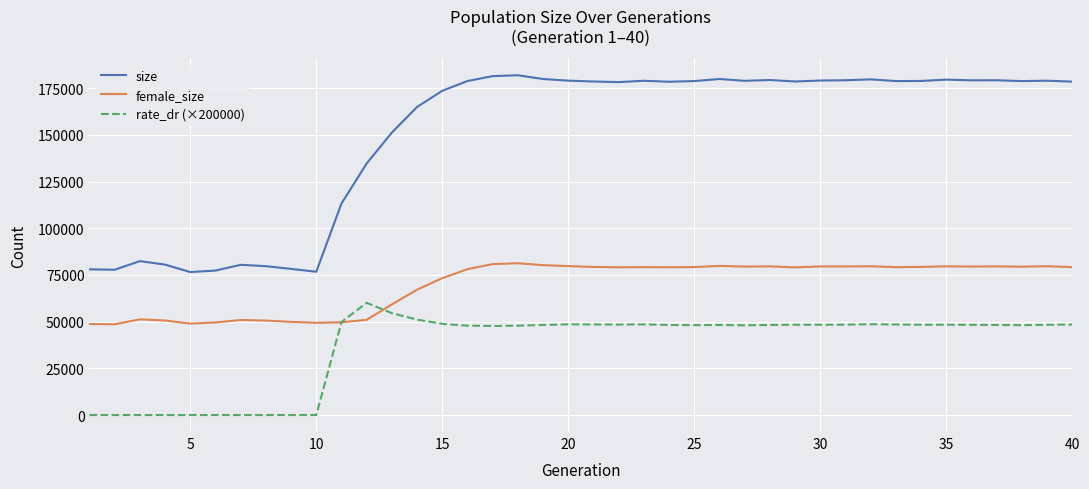

Which series has the largest total across all categories?

size